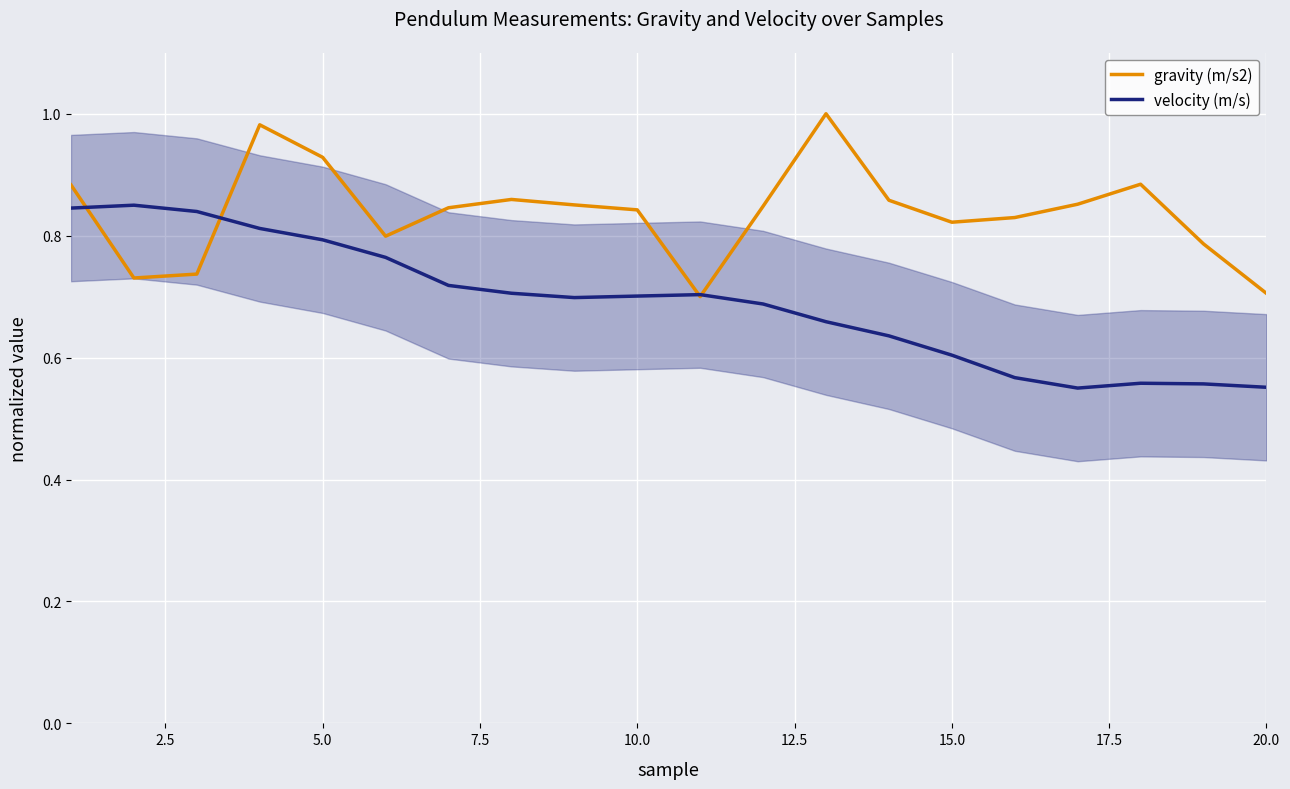

The value of velocity (m/s) at 10.0 is 0.7. True or false?

True